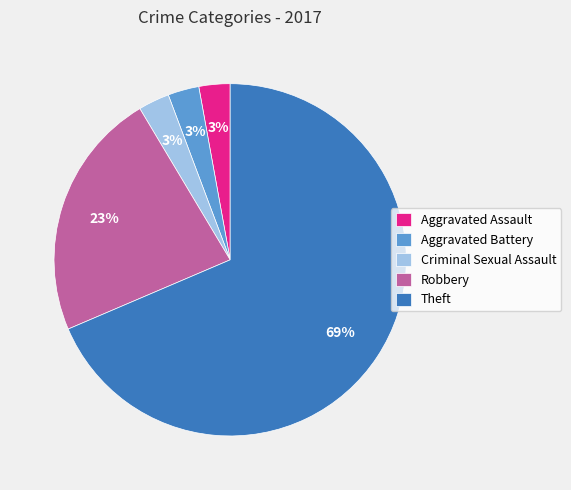

True or false: Robbery accounts for 16% of the total.

False